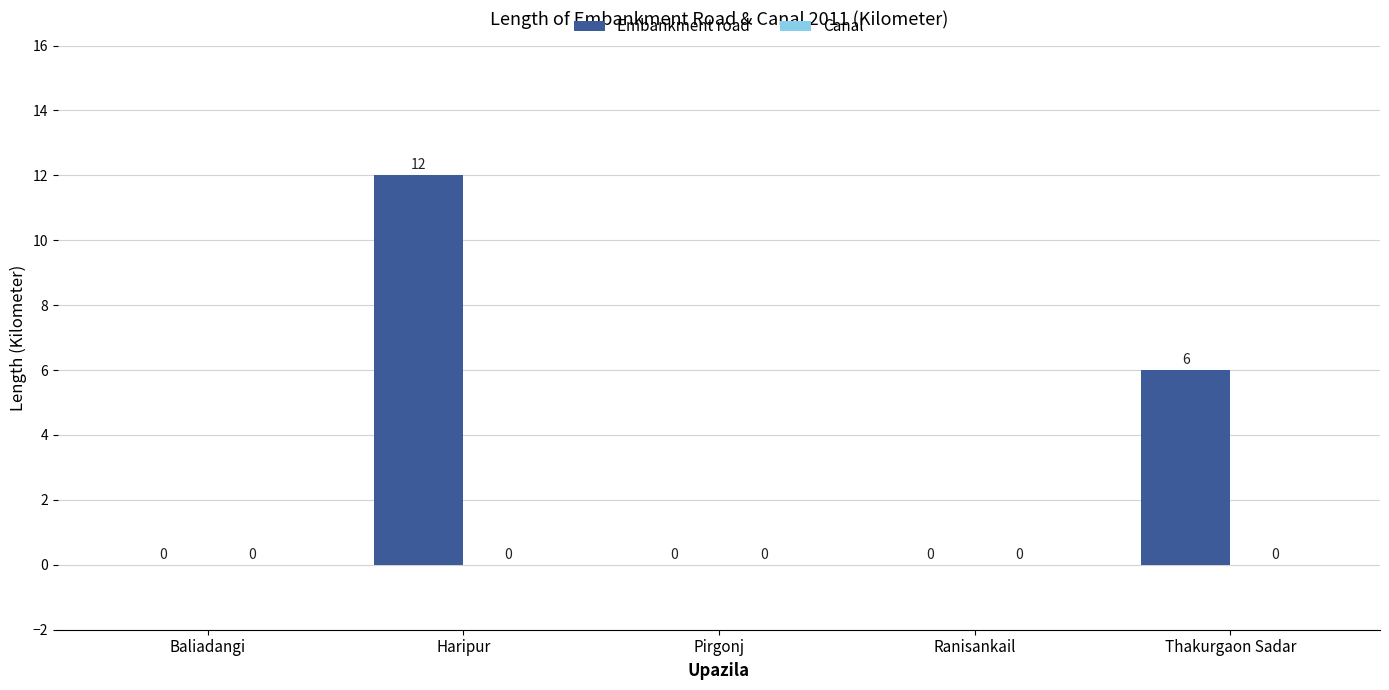

Is it true that the value at Pirgonj is 0?

True